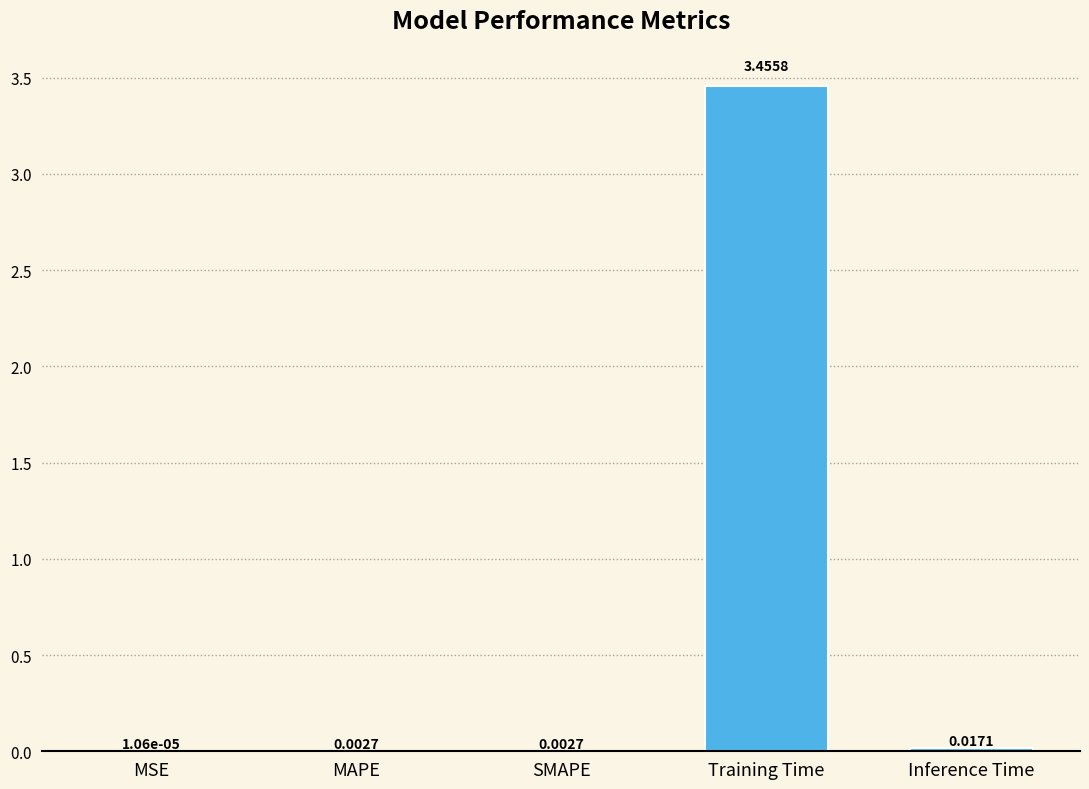

Between Inference Time and Training Time, which is larger?

Training Time